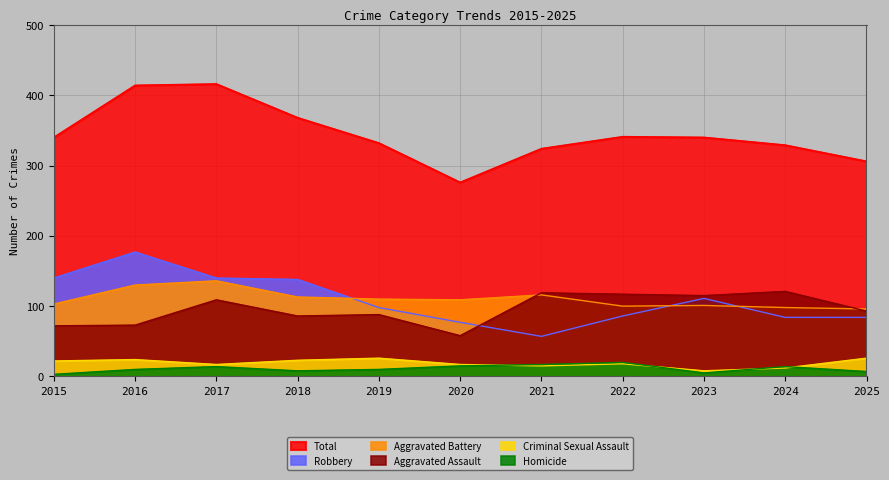

Between 2025 and 2017, which is larger?

2017